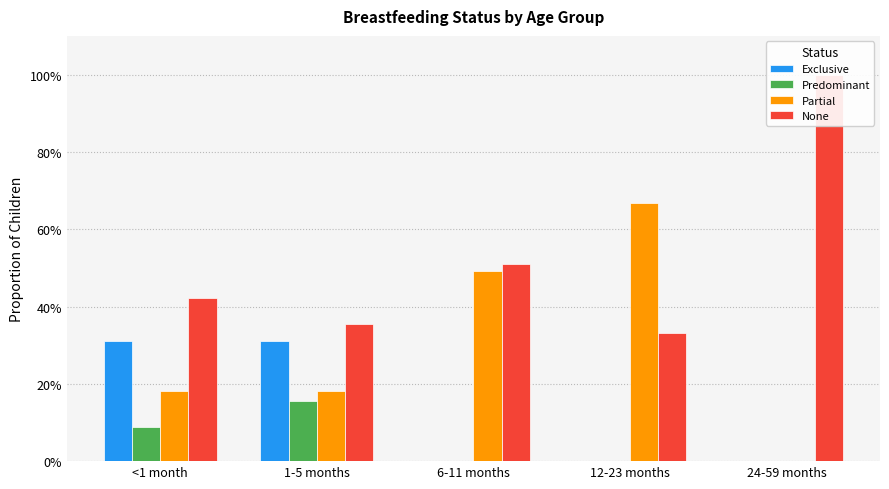

At how many categories does at least one series exceed 0?

5